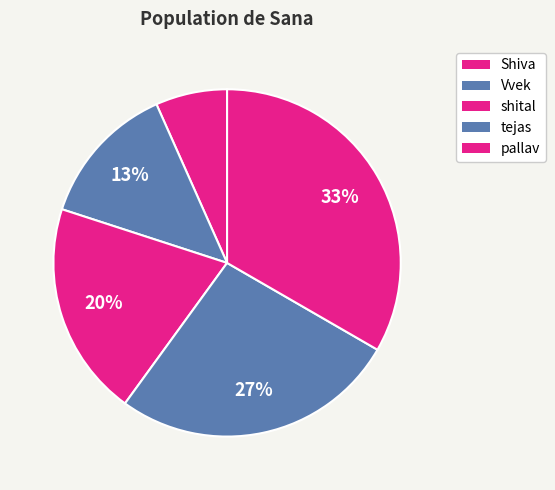

How many segments does this pie chart have?

5